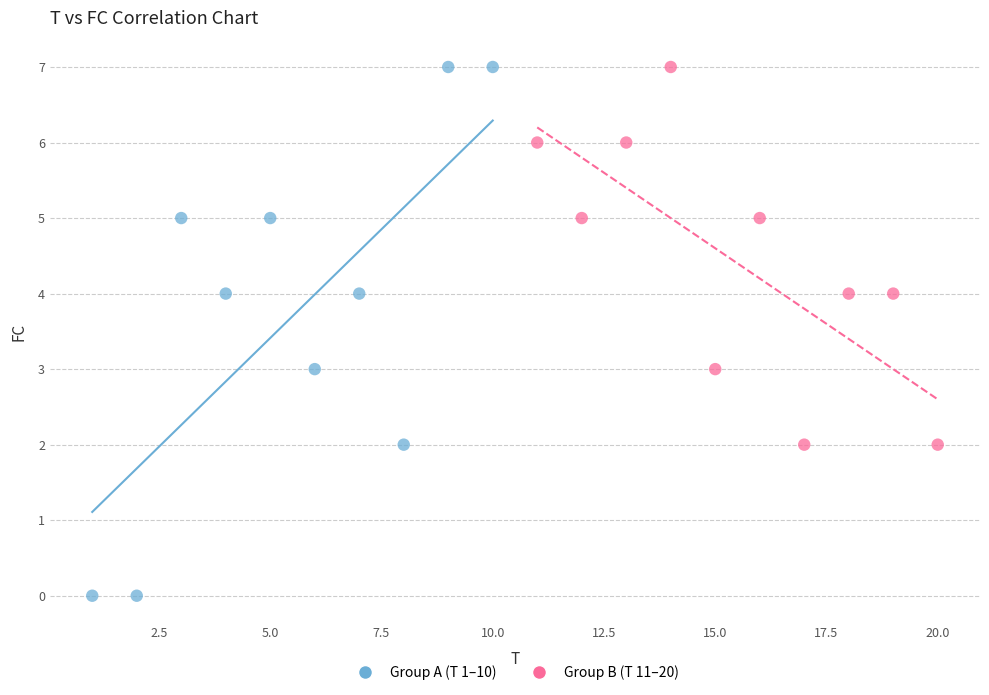

Which series reaches the minimum Y coordinate?

Group A (T 1–10)